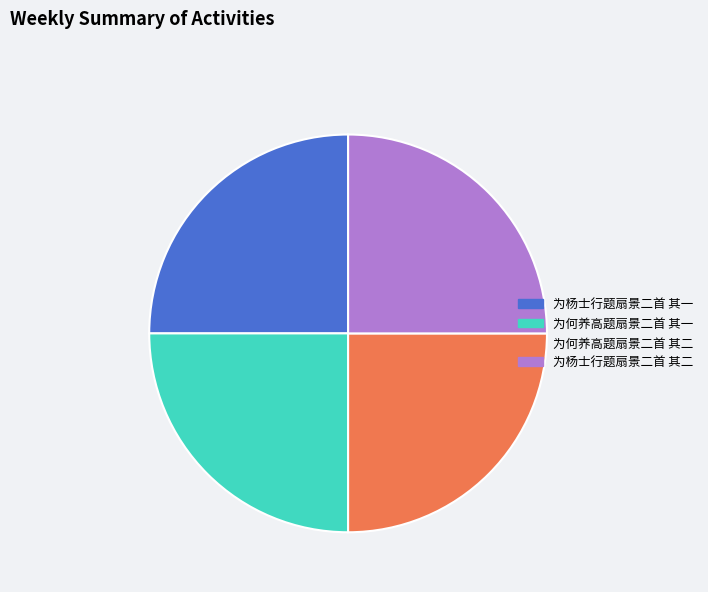

The 为何养高题扇景二首 其二 slice represents 25% of the pie. True or false?

True